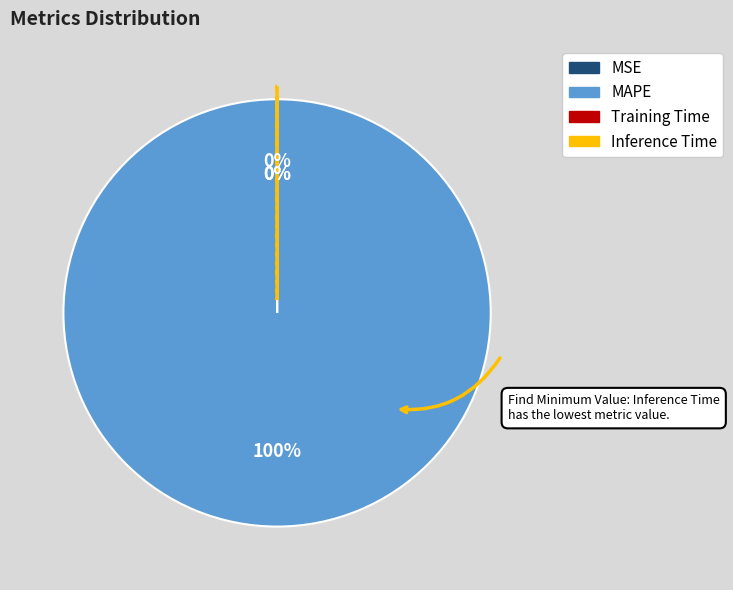

Which category has the biggest portion of the pie?

MAPE